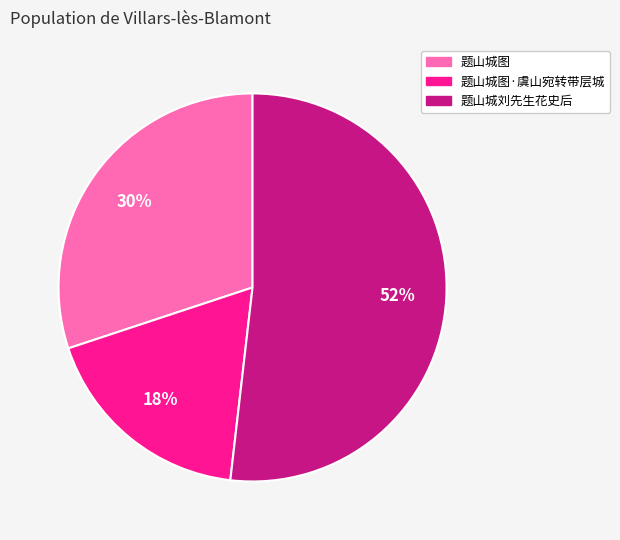

Is there any slice that represents more than half of the pie?

Yes